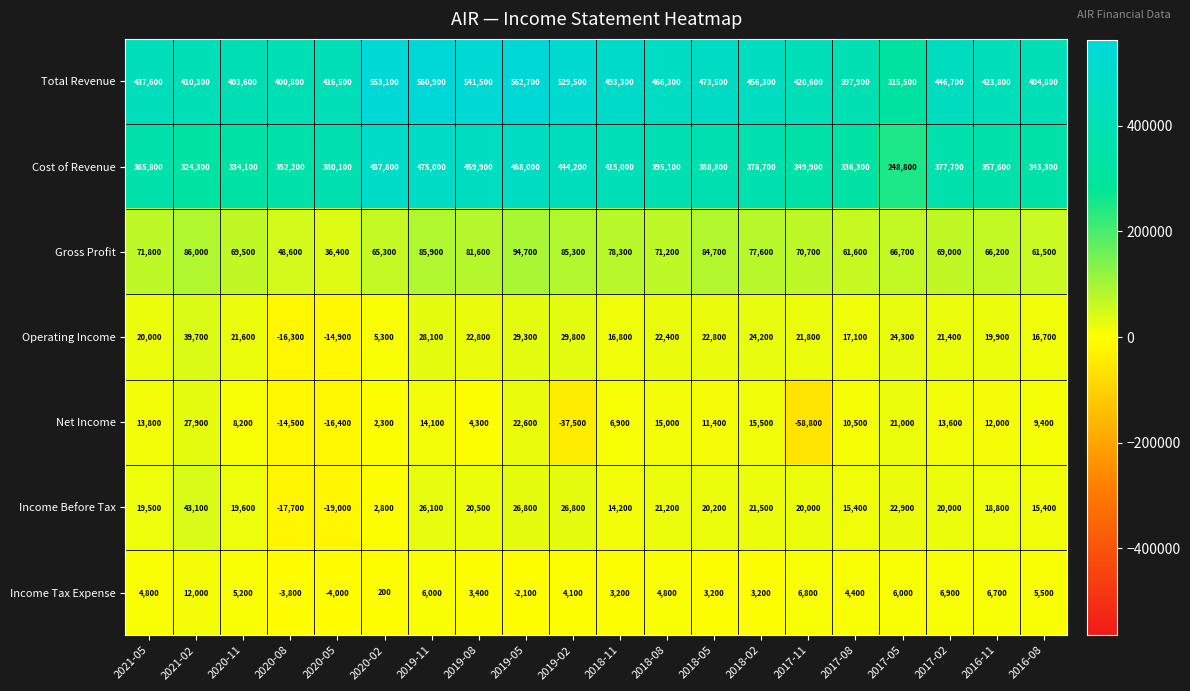

What is the difference between the Income Before Tax values at 2017-05 and 2016-11?

4100